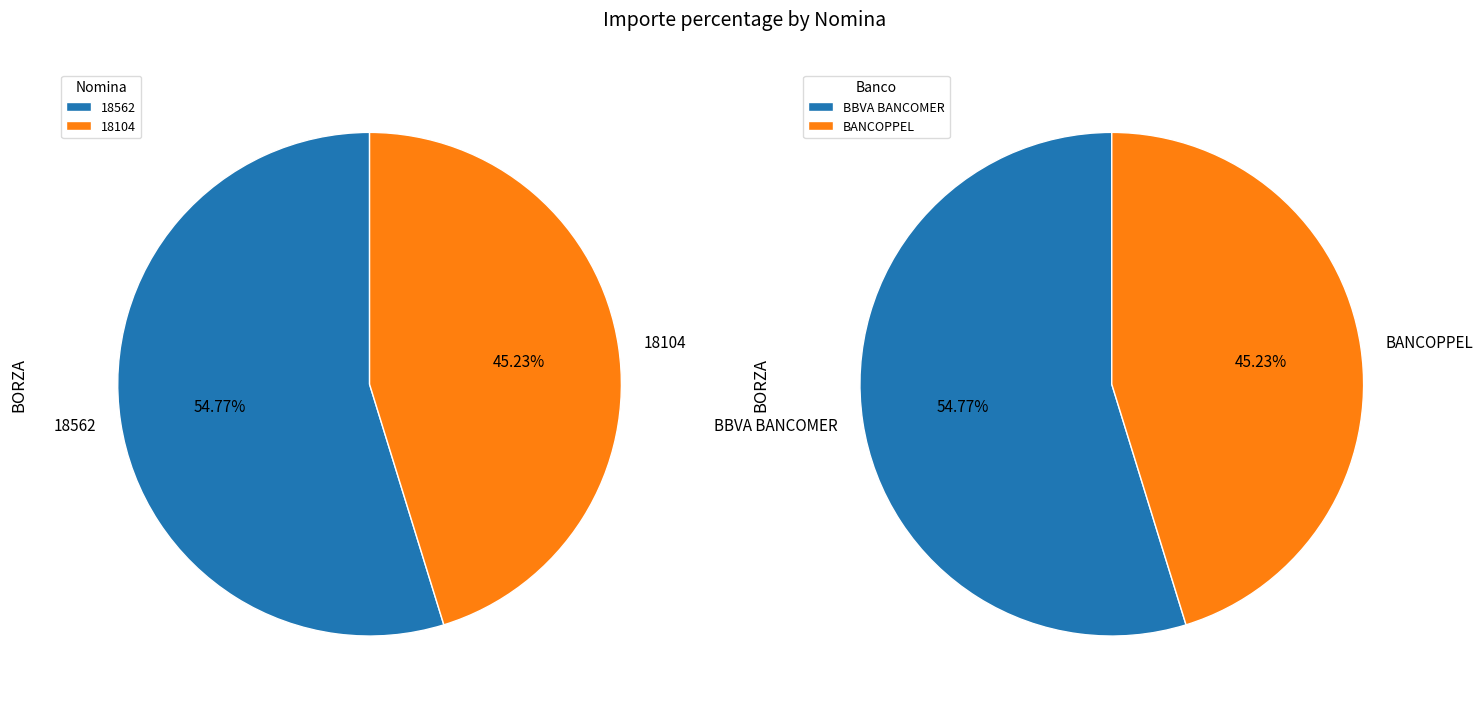

Combined, what portion of the pie is 18104 and 18562?

100.0%